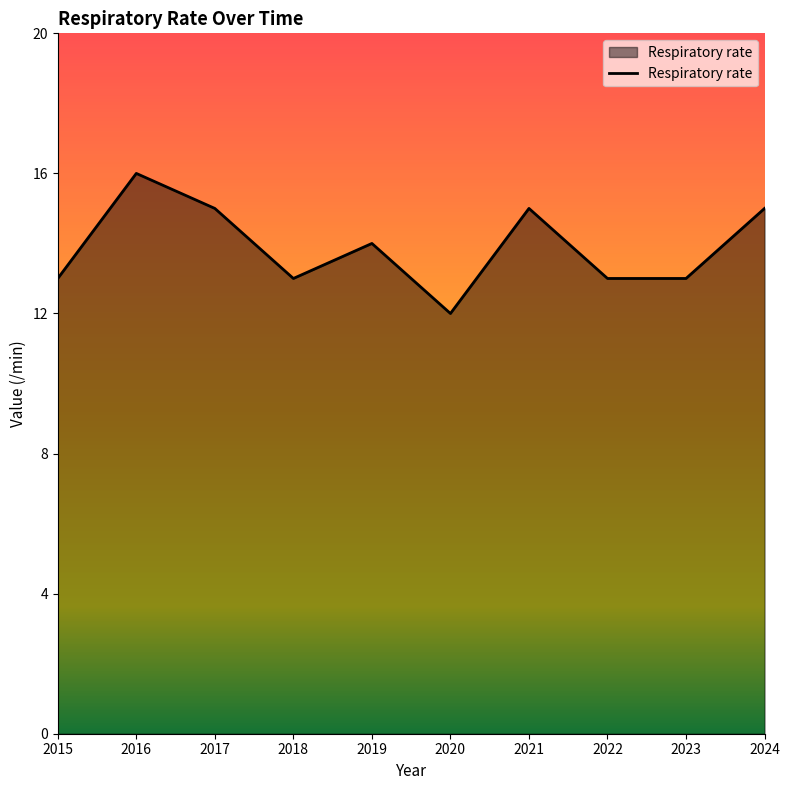

The chart shows a value of 13 at 2018. True or false?

True